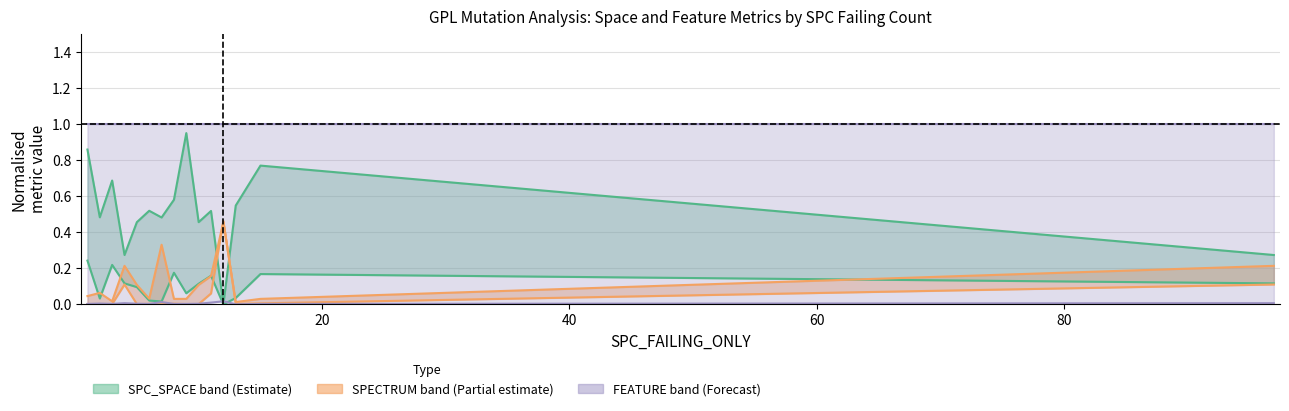

True or false: FEATURE_STM and WITHOUT_ISOLATION_SPACE cross at least once.

True